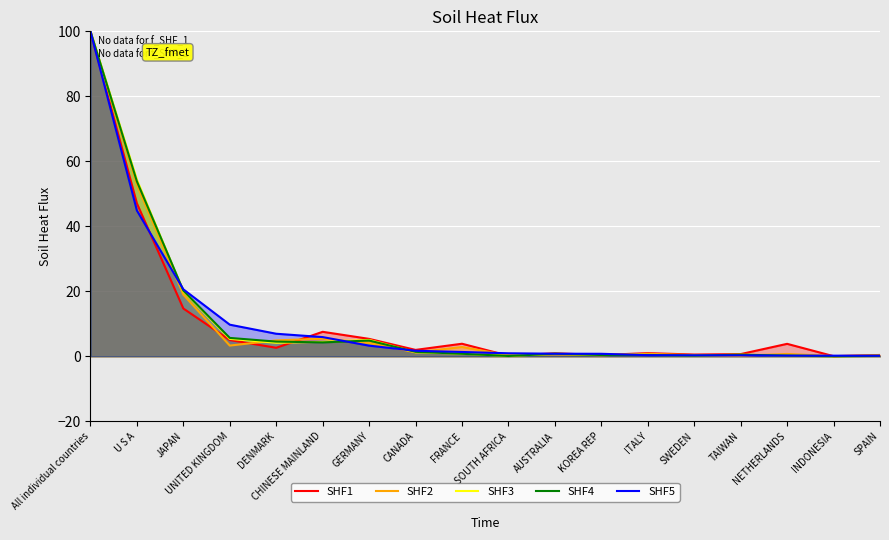

How many times do SHF4 and SHF5 cross each other?

7